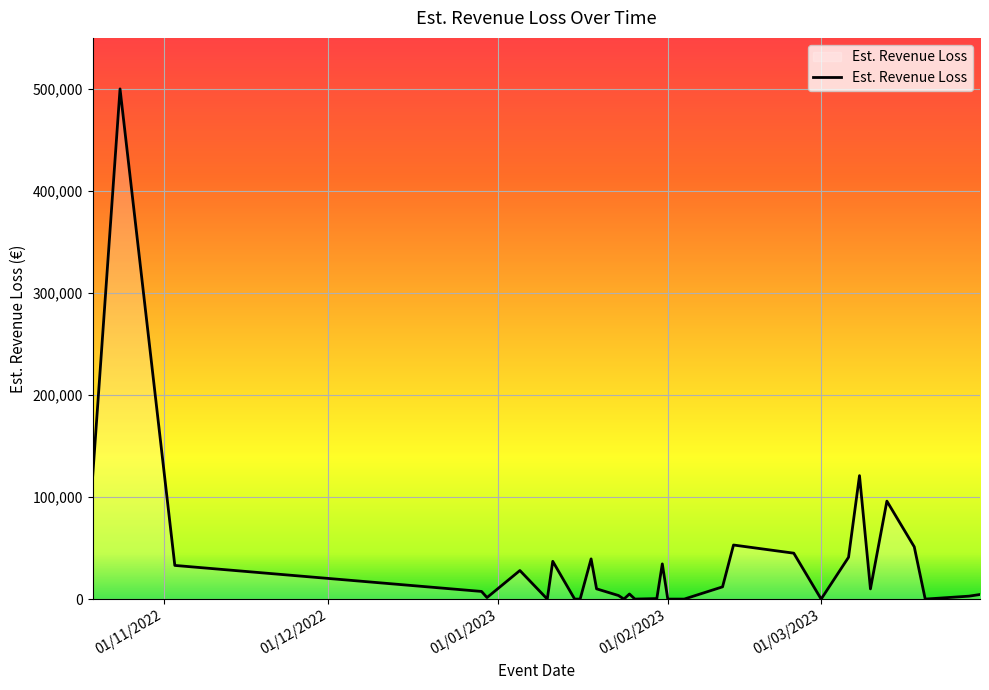

What is the difference between the maximum and minimum values?

500000